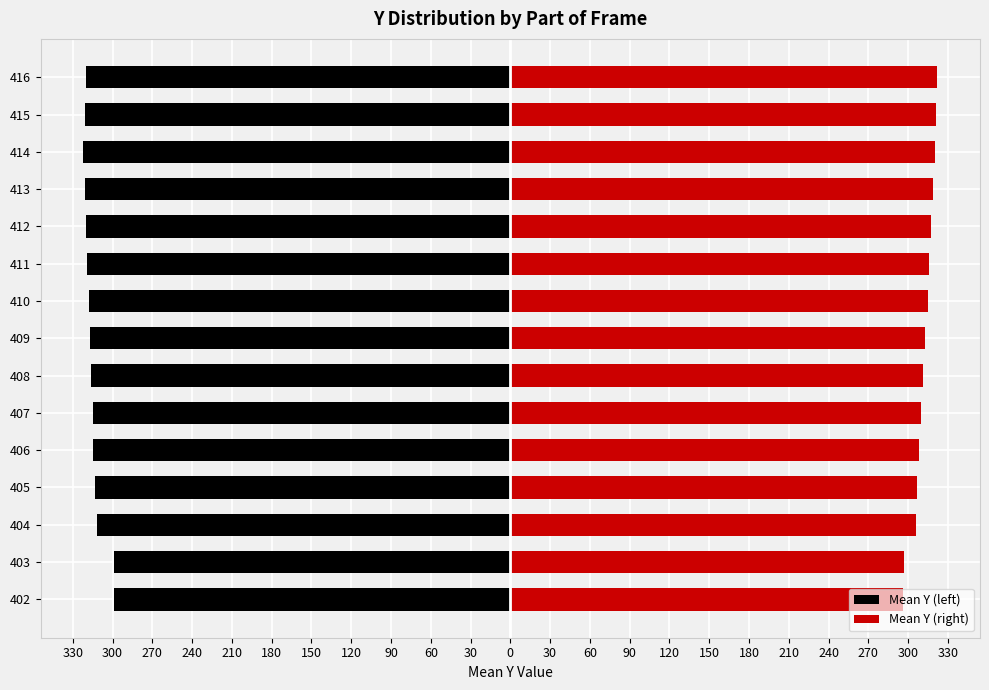

What is the minimum value shown in the chart?

-322